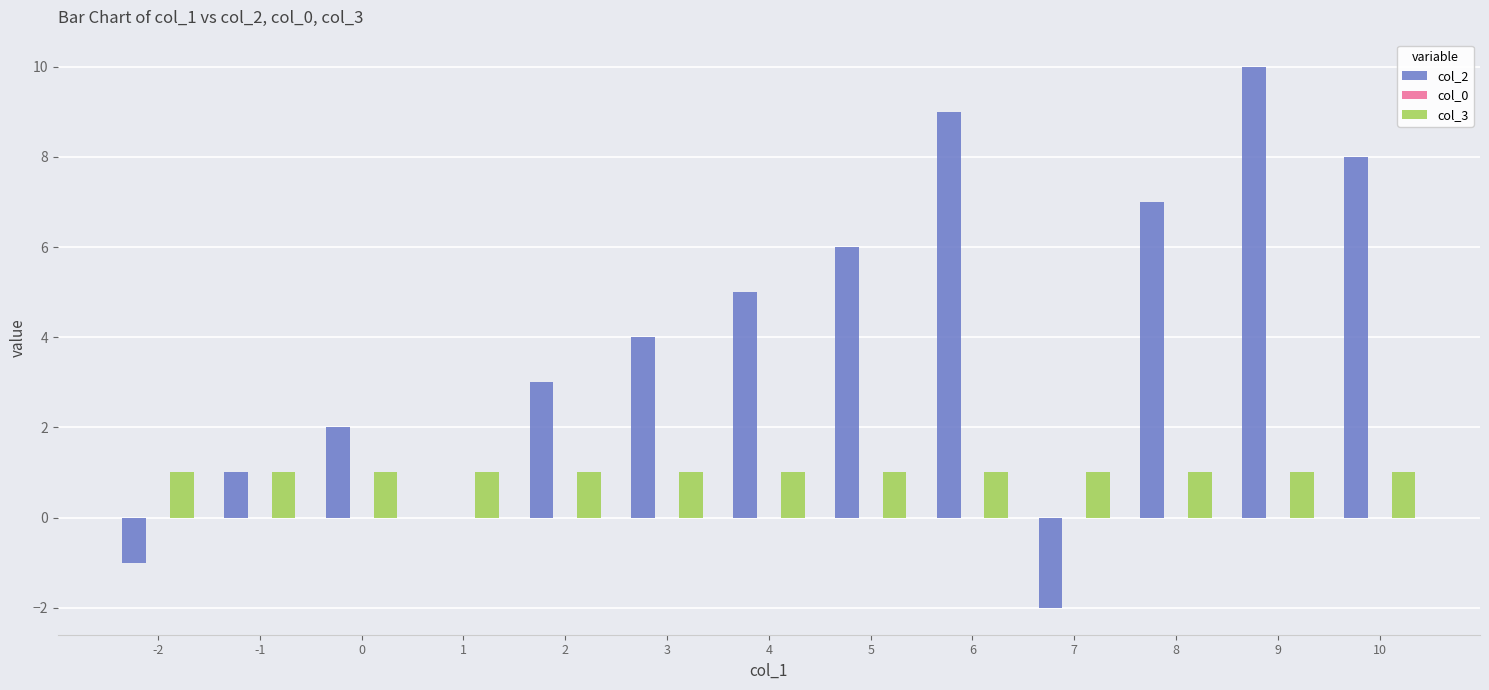

At which category is the sum across all series the highest?

9